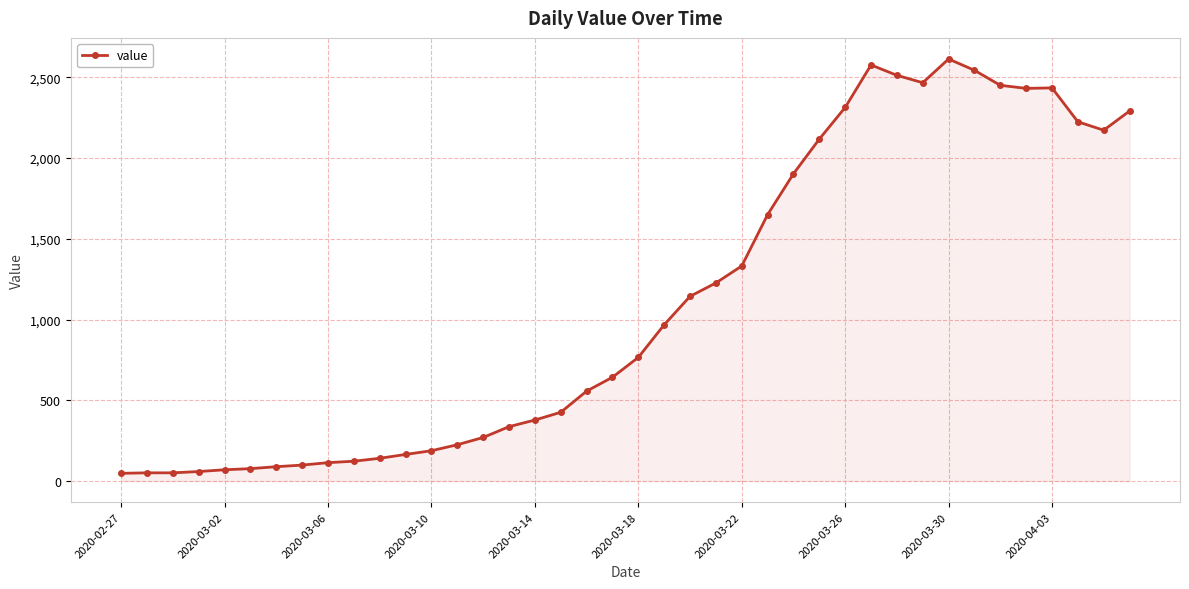

What is the sum of all values?

44256